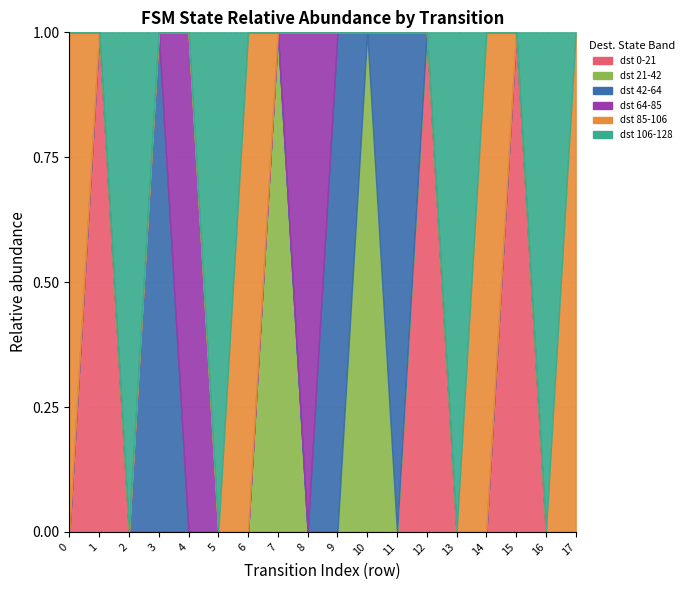

What is the value of the input_num point at the 1st from the left?

1